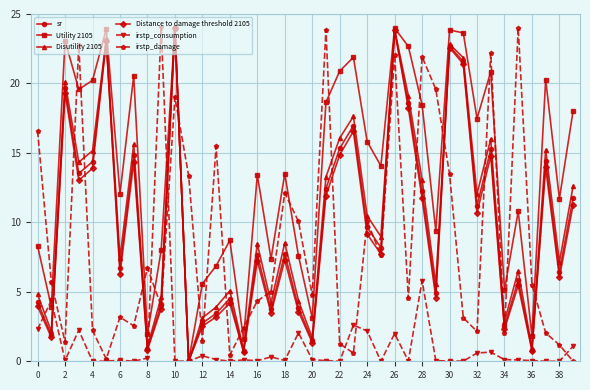

What is the value of the Disutility 2105 point at the 23rd from the left?

16.1